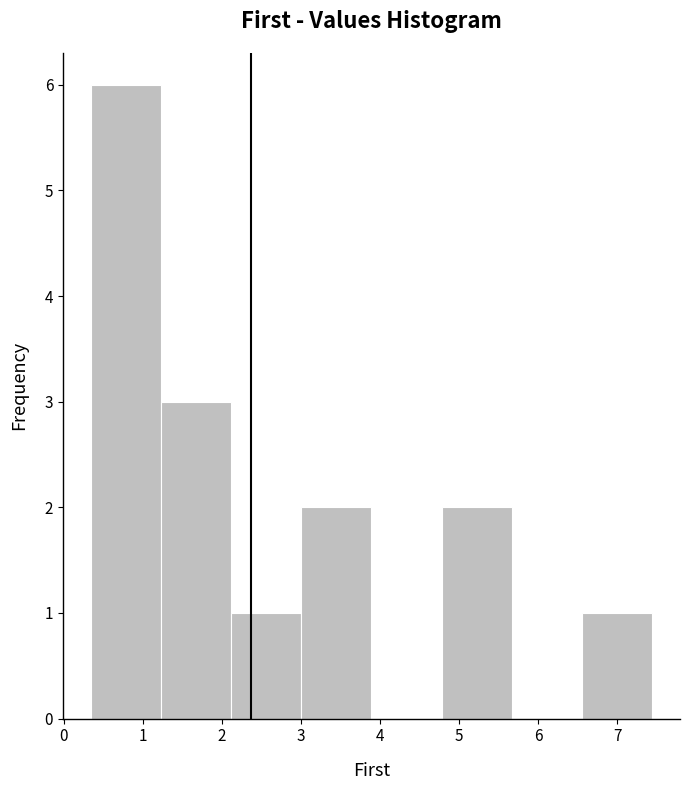

How tall is the bar that spans 2.1 to 3.0 on the x-axis? Neither the bar edges nor the heights are printed on the chart, so give them approximately, as read against the axes.

1